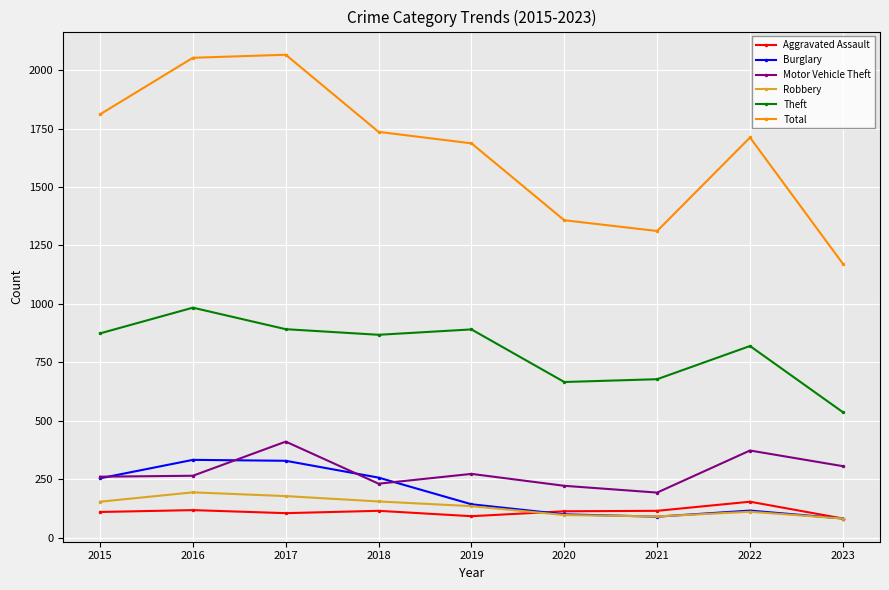

What is the total value across all series at 2018?

3362